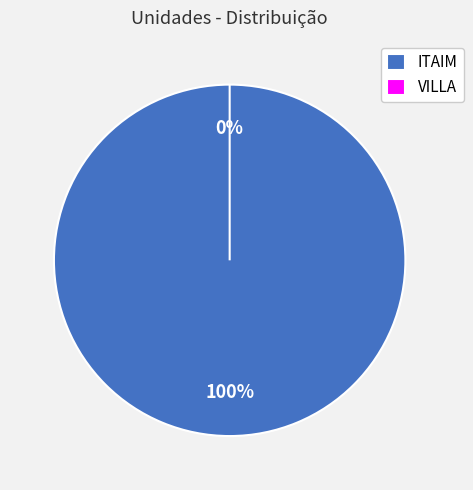

What percentage is the ITAIM slice, to the nearest percent?

100%